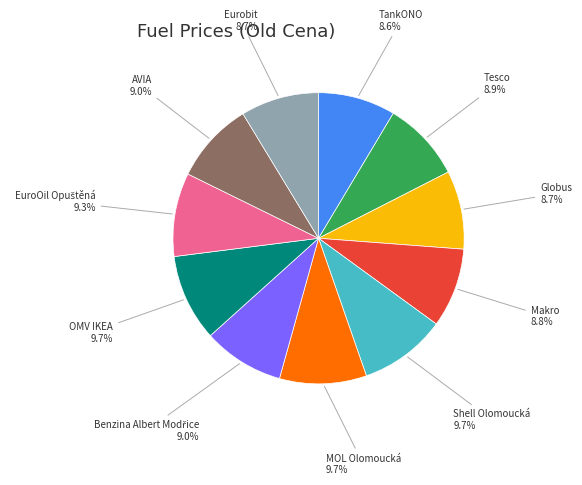

Is OMV IKEA the majority of the pie?

No